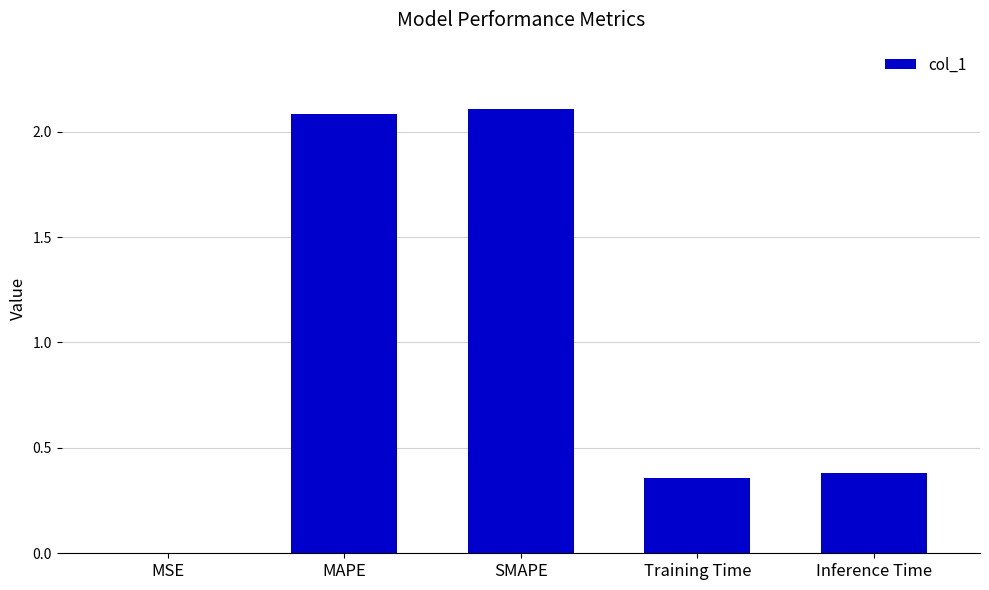

Is it true that the value at Training Time is 0.1?

False